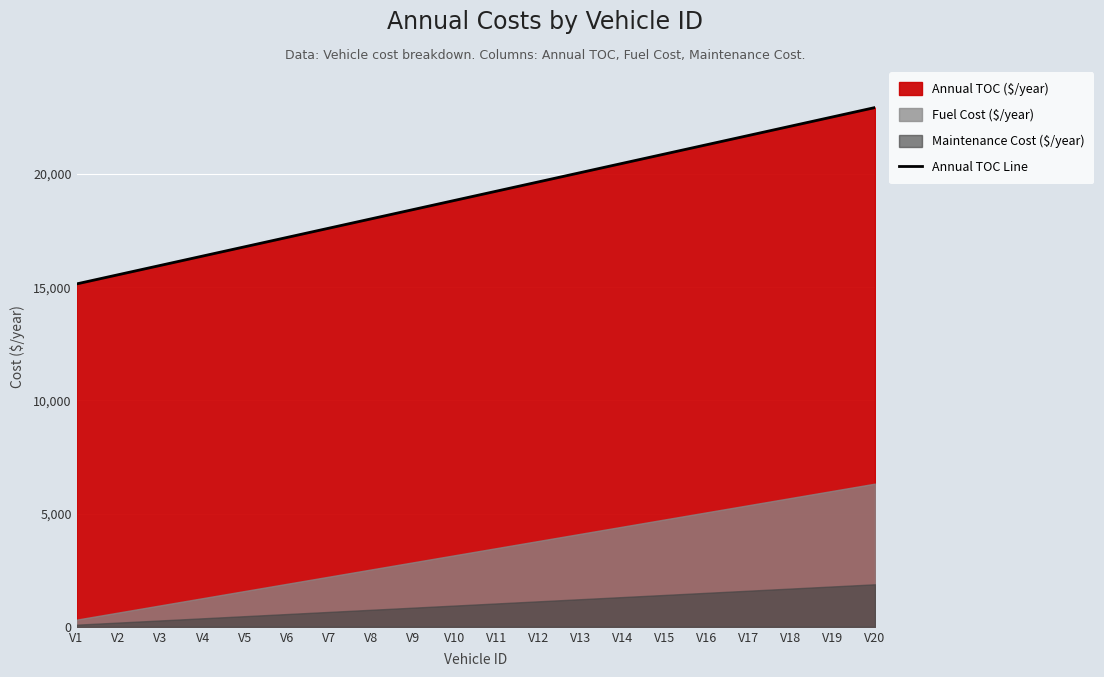

Approximately how many times larger is the value at V18 compared to V17?

1.0